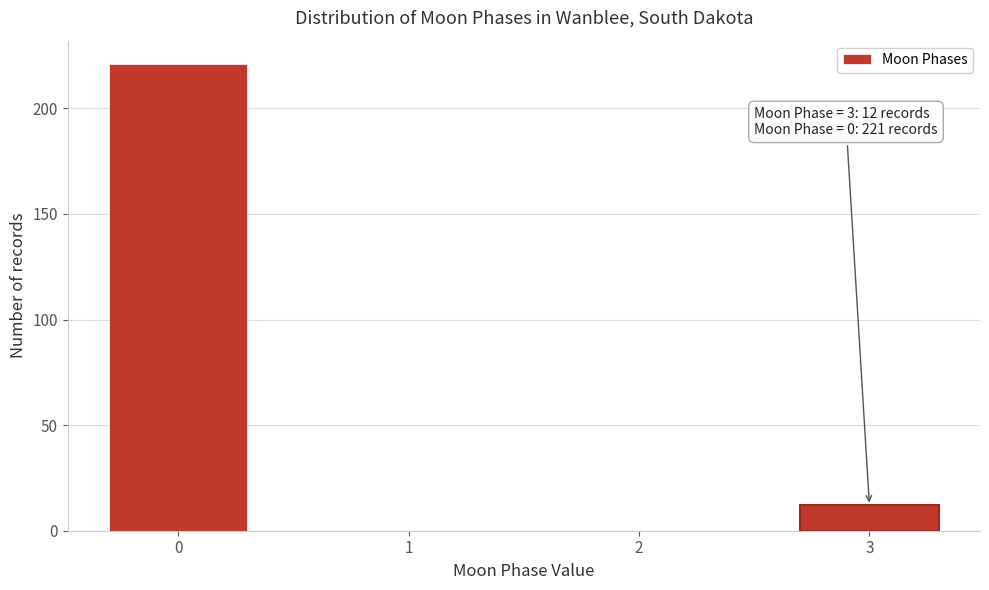

Reading left to right, what are all the values shown in this chart?

0=221	1=0	2=0	3=12